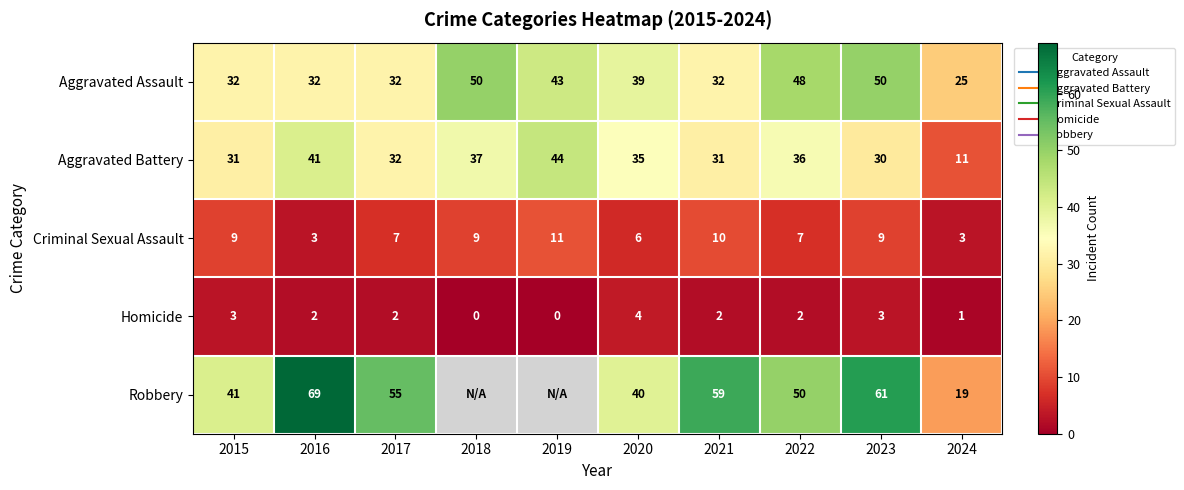

Which category has the highest value across all series?

2016